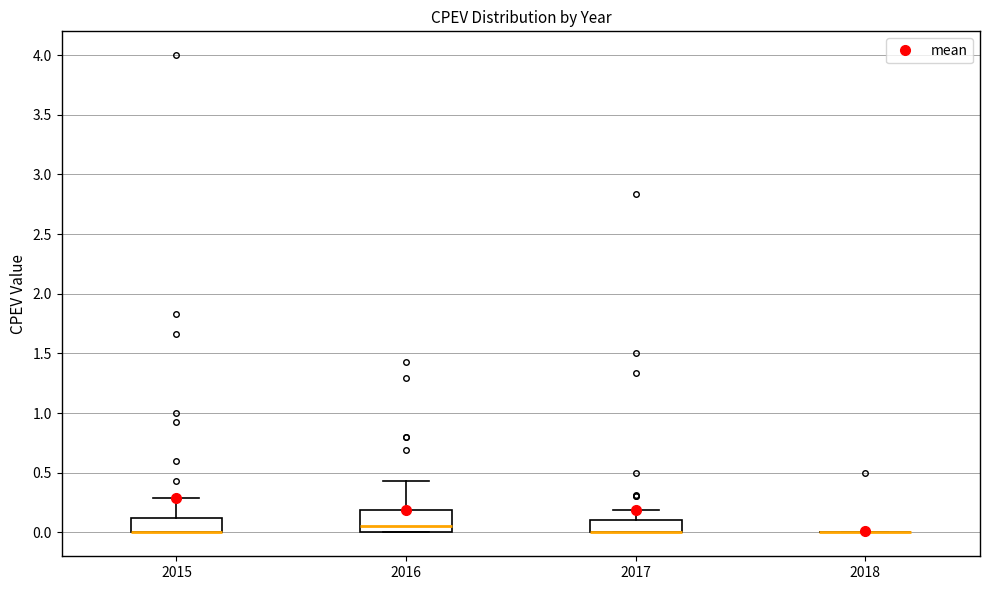

Where is the upper edge of the box at x = 2017 on the y-axis? The values are not printed on the chart, so give them approximately, as read against the axis.

0.10